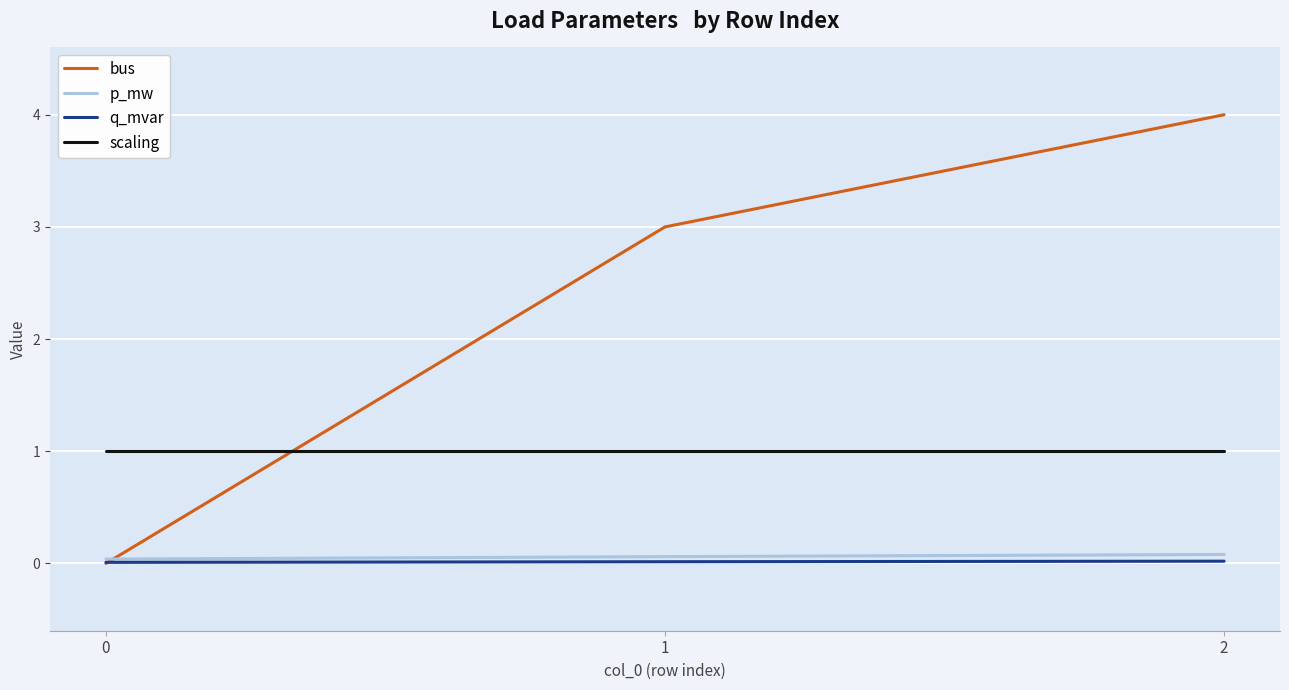

The value of bus at 1 is 3.0. True or false?

True